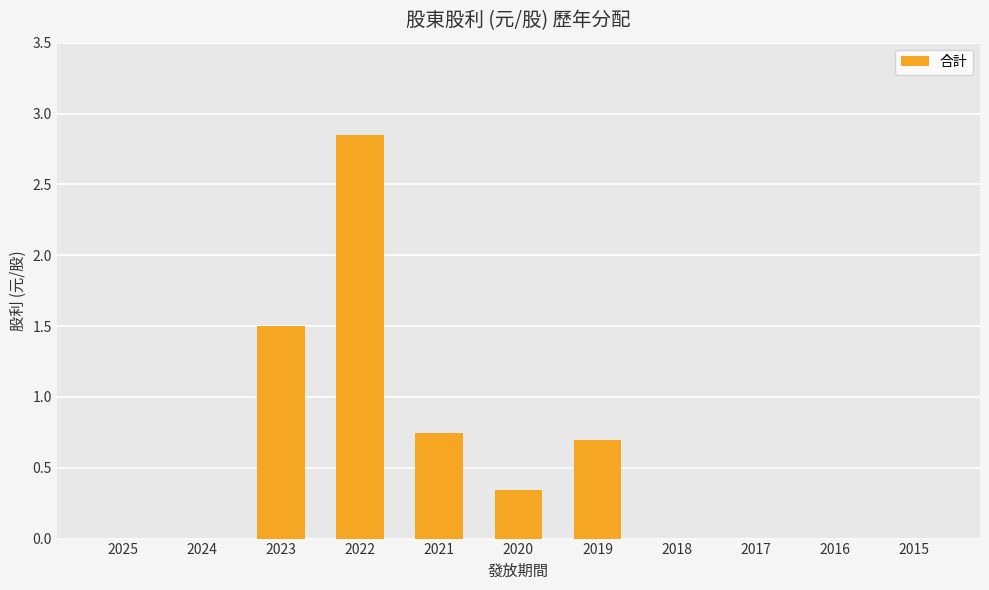

Between 2018 and 2022, which is larger?

2022